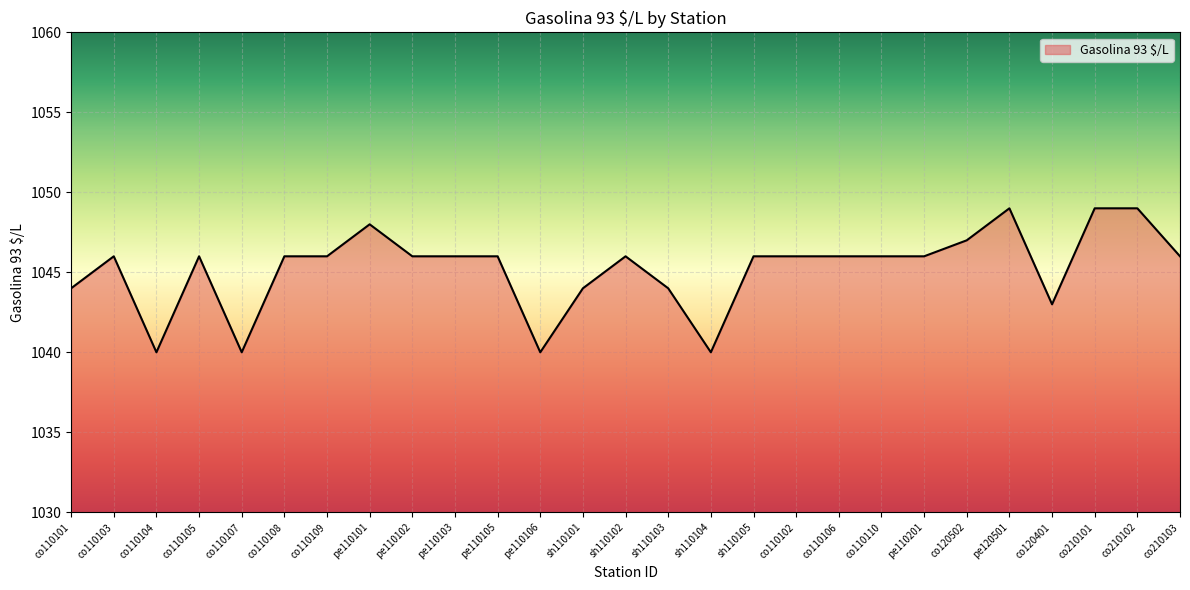

Reading left to right, list all the values displayed in this chart.

1044	1046	1040	1046	1040	1046	1046	1048	1046	1046	1046	1040	1044	1046	1044	1040	1046	1046	1046	1046	1046	1047	1049	1043	1049	1049	1046